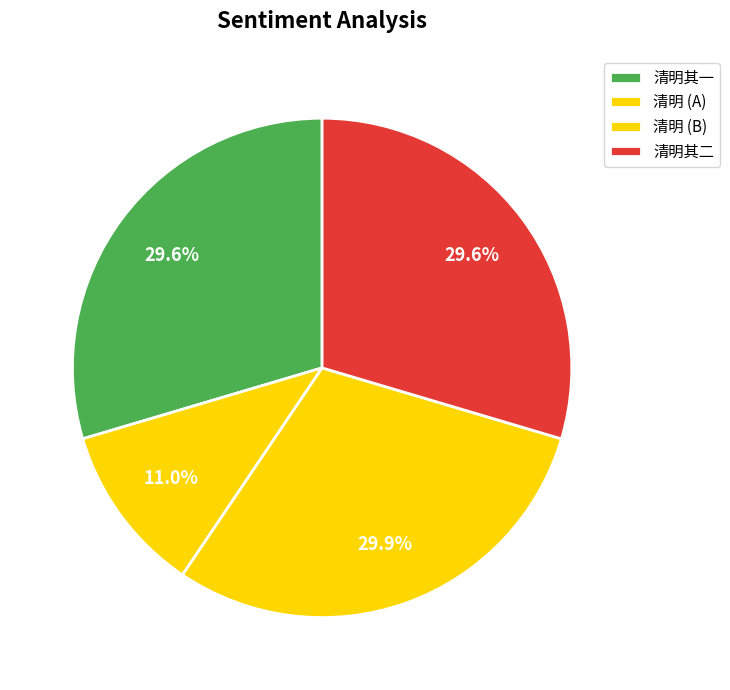

Is there a majority slice in this chart?

No